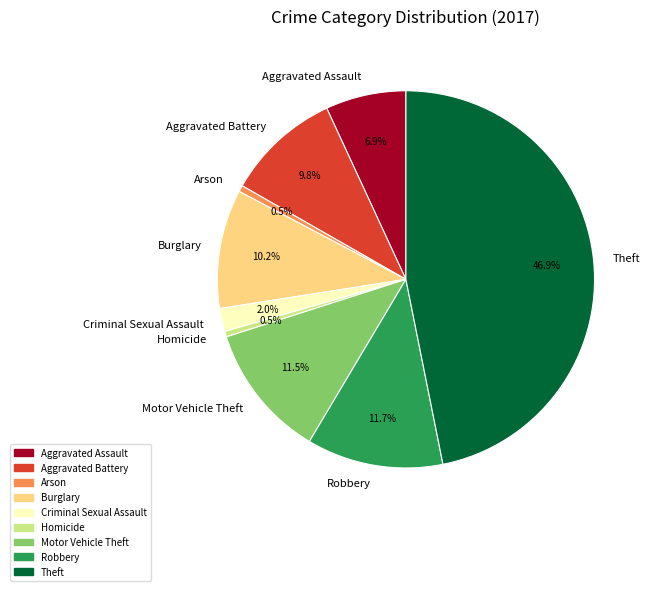

Which has a higher value, Burglary or Arson?

Burglary